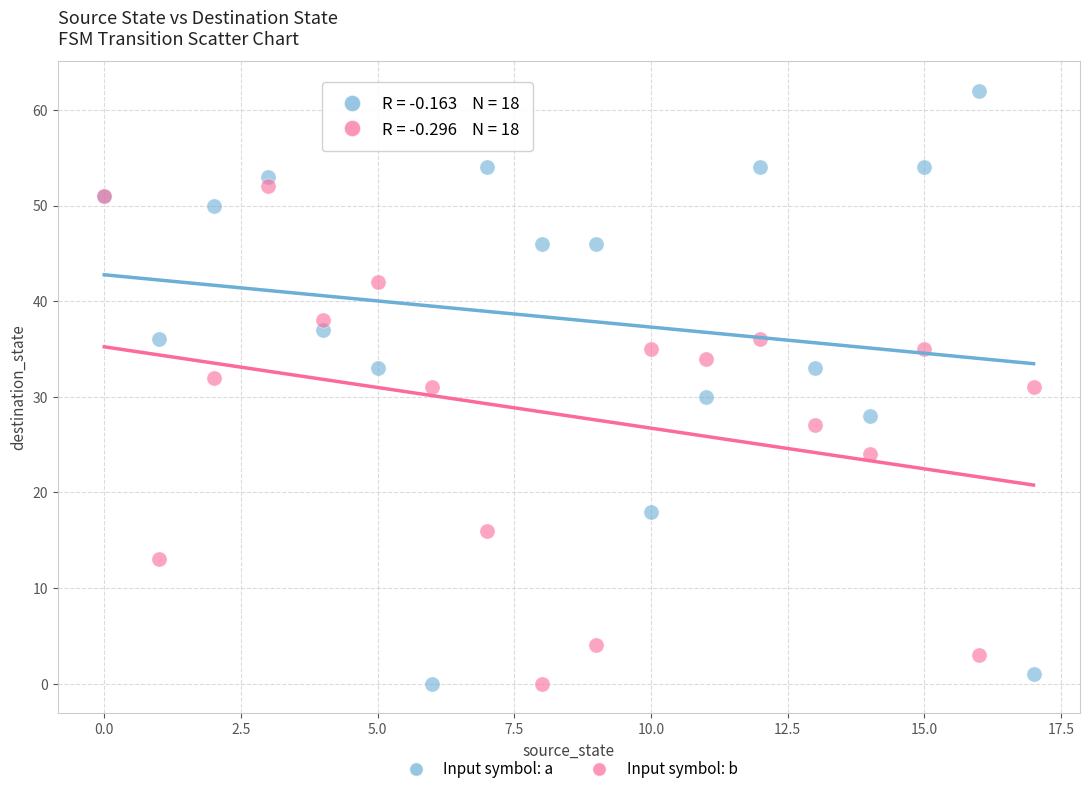

Which series reaches the maximum Y coordinate?

Input symbol: a